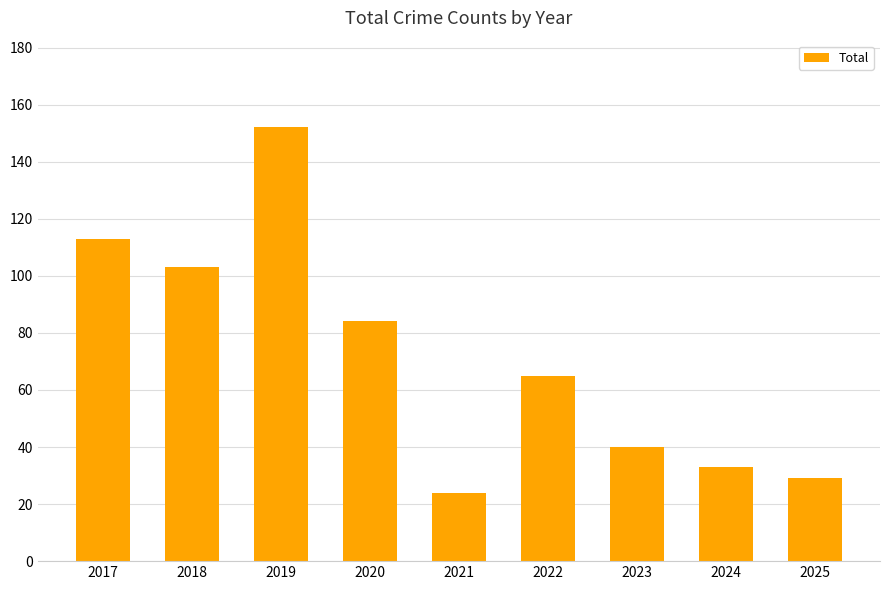

The chart shows a value of 103 at 2018. True or false?

True